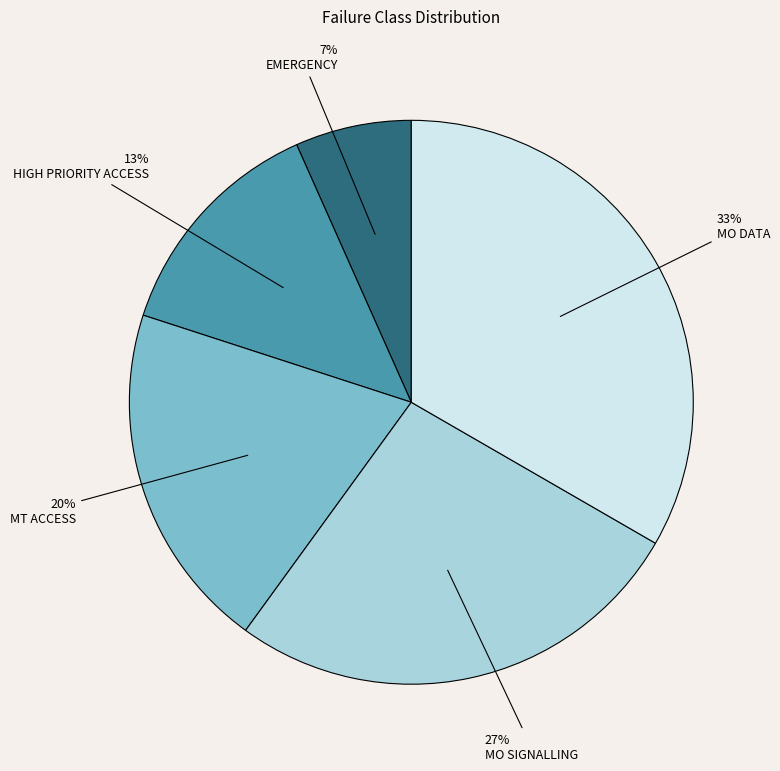

What is the largest slice in the pie chart?

MO DATA